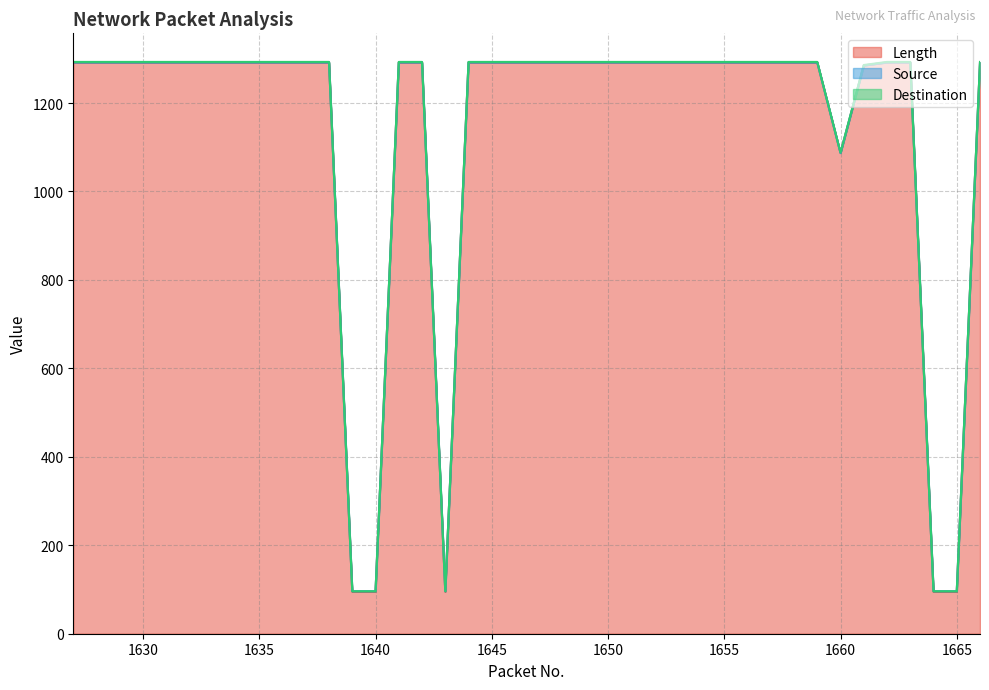

Count the number of categories in the chart.

40